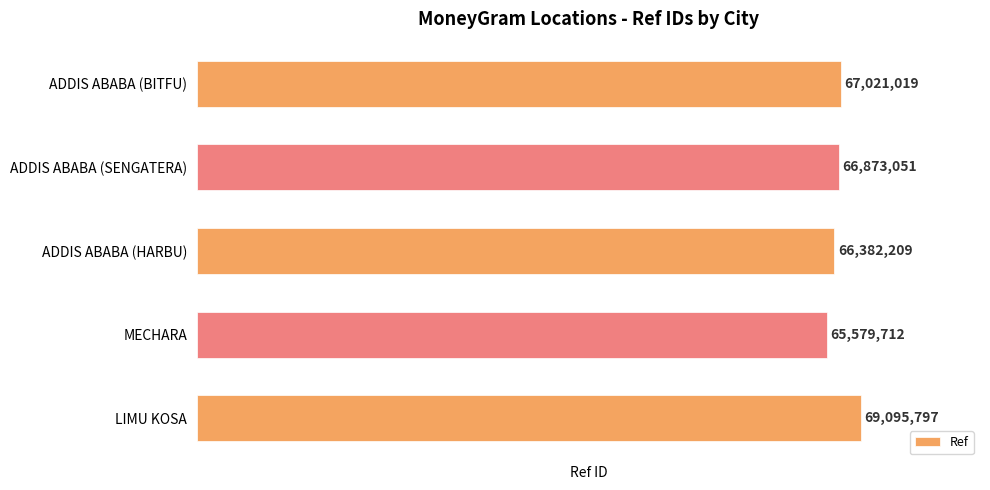

Does the chart contain any negative values?

No